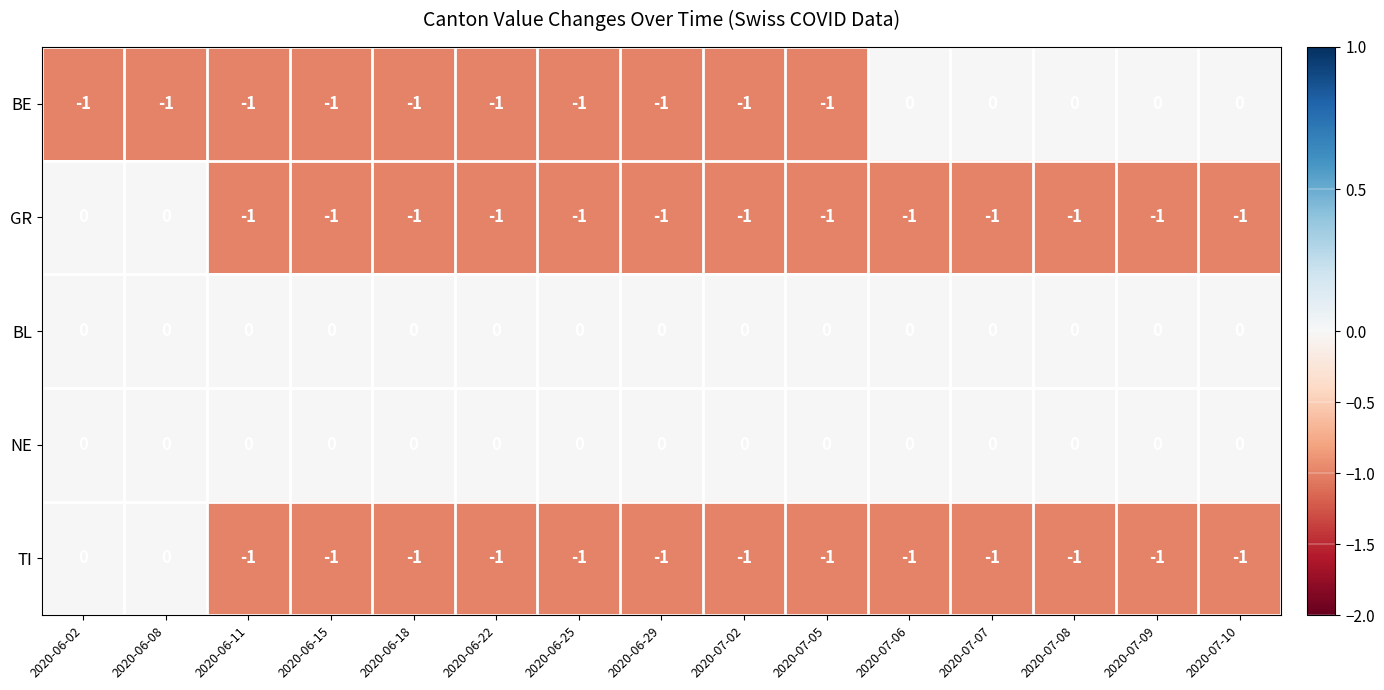

True or false: TI has a value of -1 at 2020-07-08.

True